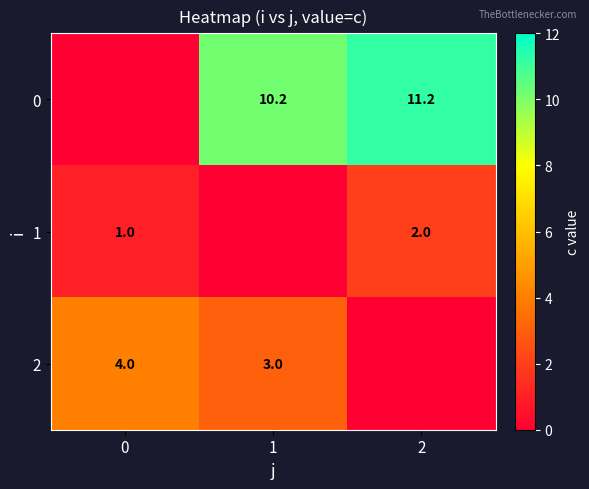

True or false: 0 has a value of 10.2 at 1.

True